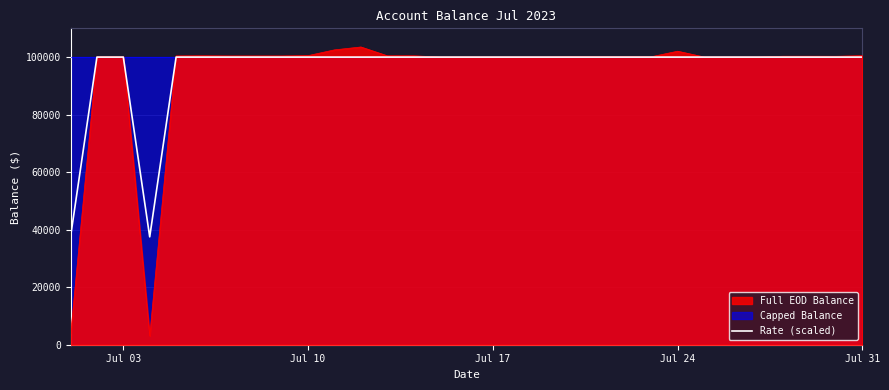

What is the maximum value for Full EOD Balance?

103519.4